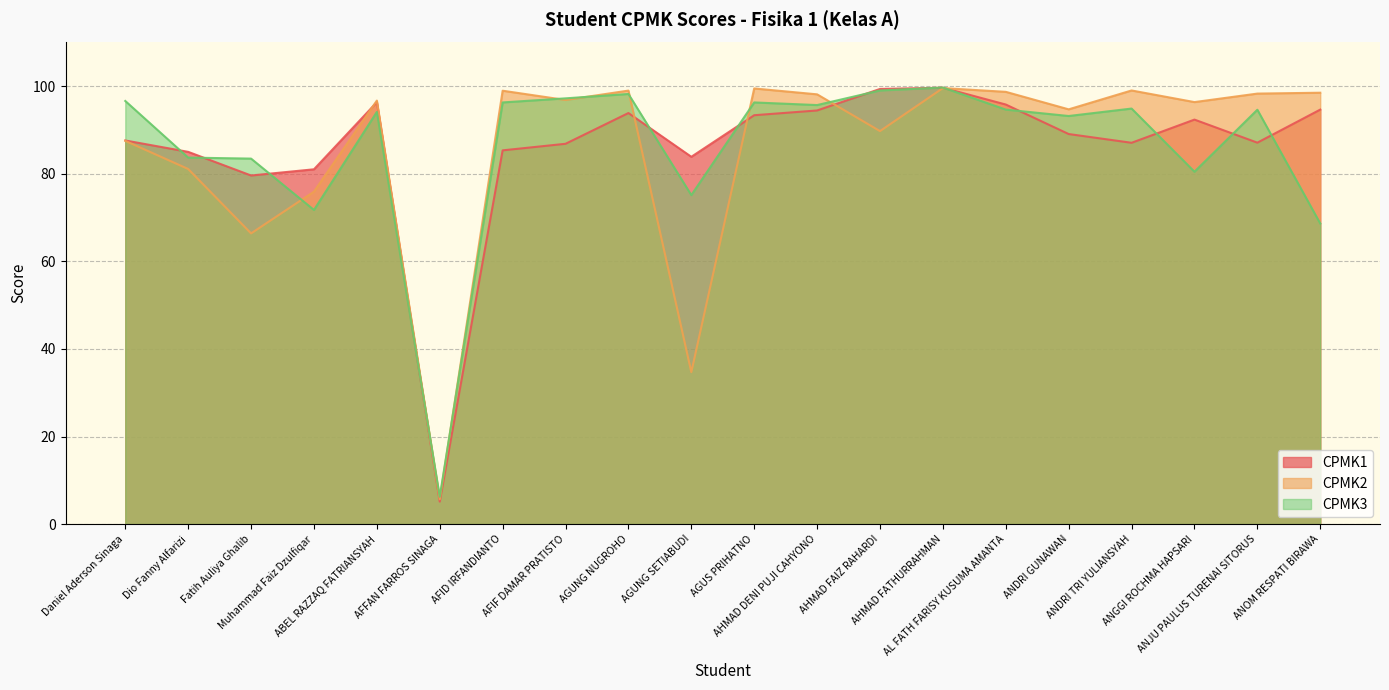

Read the CPMK3 value at AGUNG SETIABUDI.

75.1